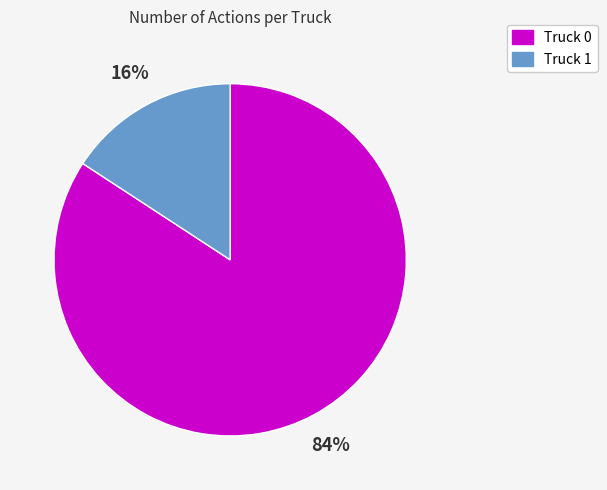

What is the largest slice in the pie chart?

Truck 0